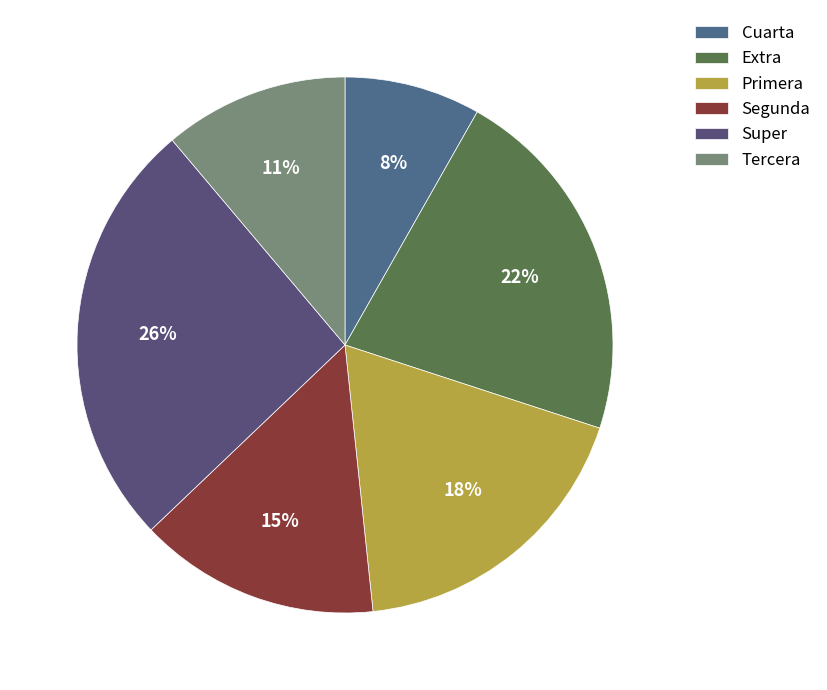

To the nearest percent, what portion does Tercera represent?

11%